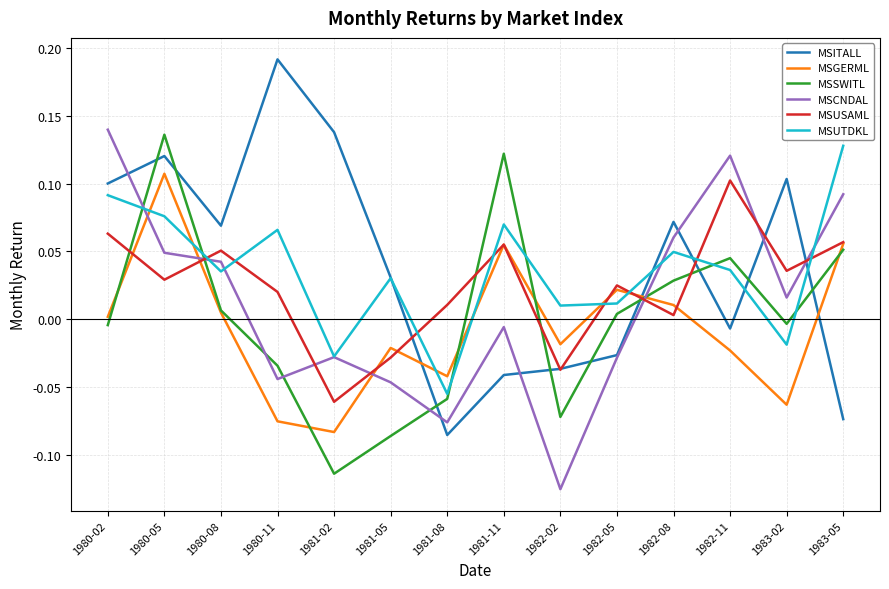

Does the chart have visible grid lines?

Yes